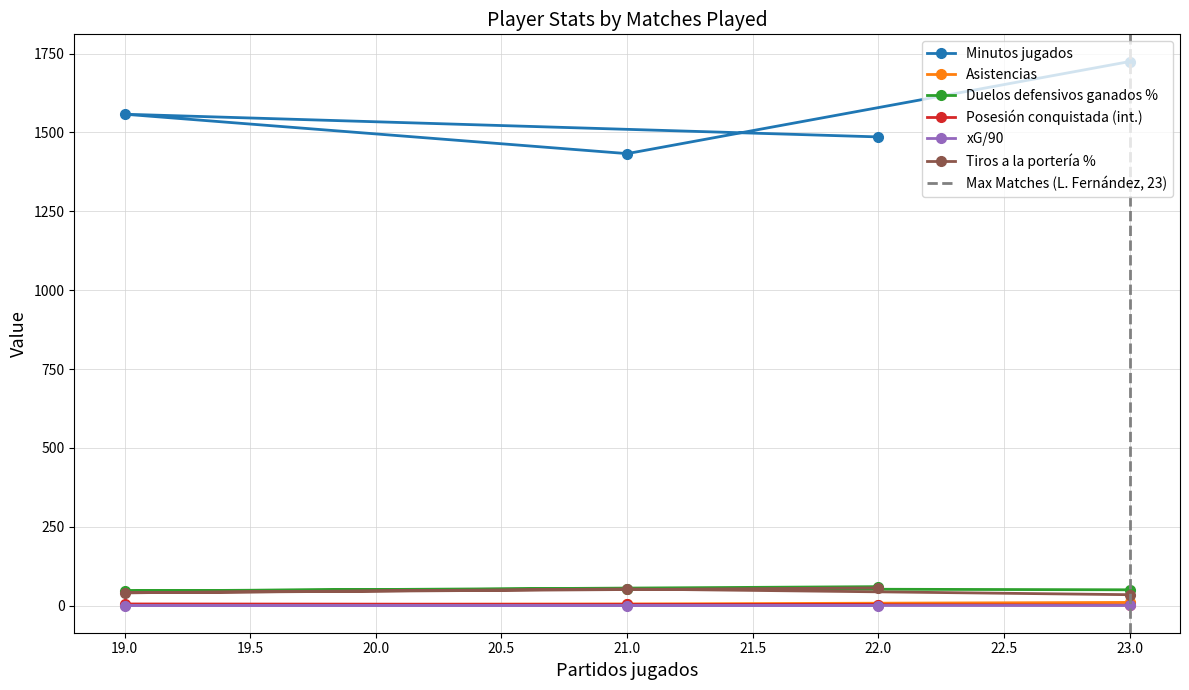

How many data points in Minutos jugados are above 1558?

1